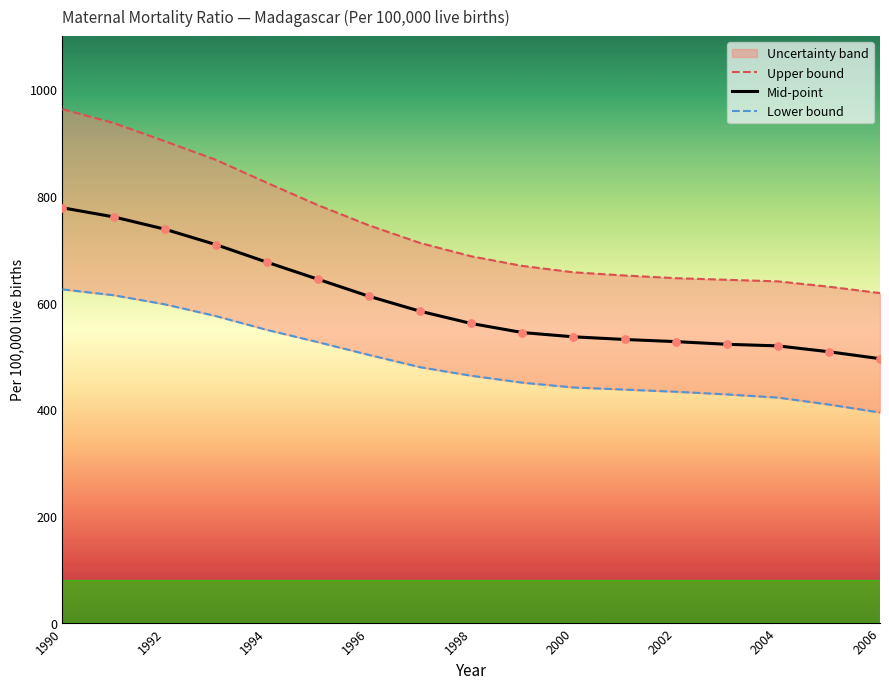

What are all the series names shown in the legend?

Upper bound, Mid-point, Lower bound